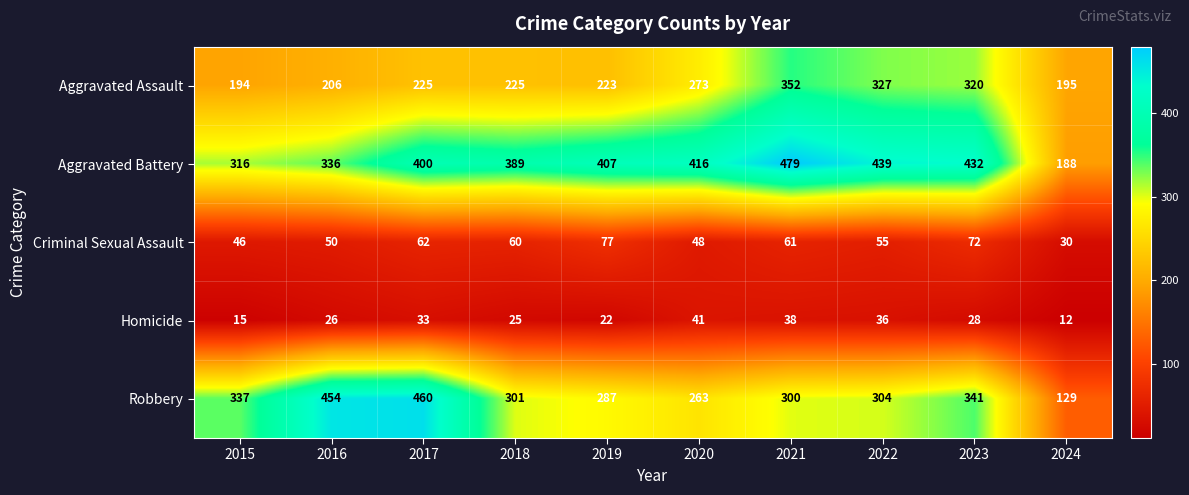

At which label is Aggravated Battery closest to 333?

2016